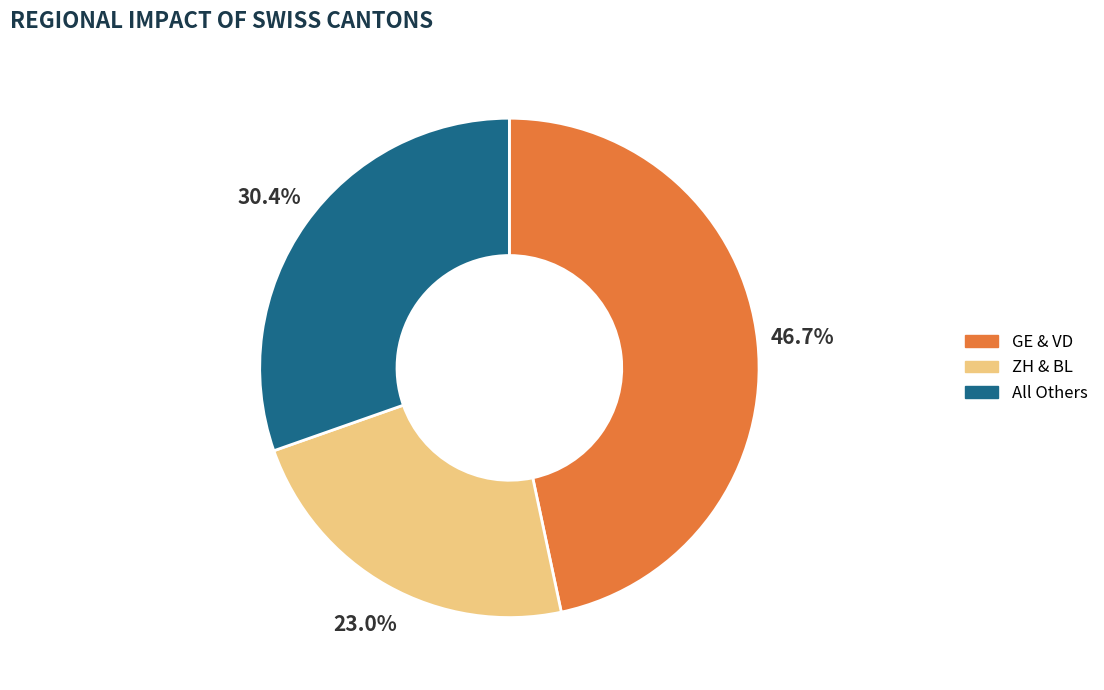

Does ZH & BL account for over 50% of the chart?

No